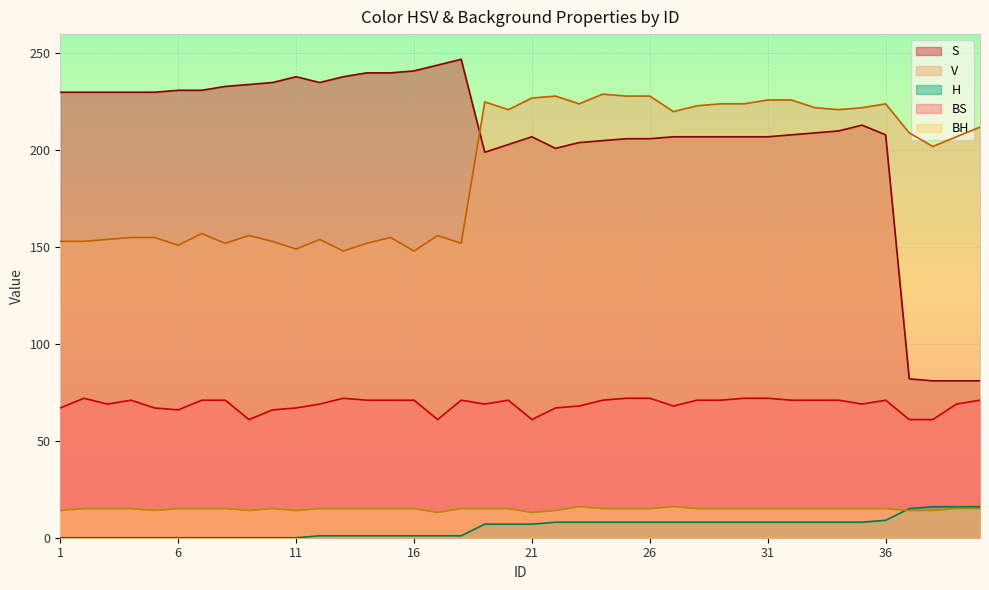

What is the lowest value of the S series?

81